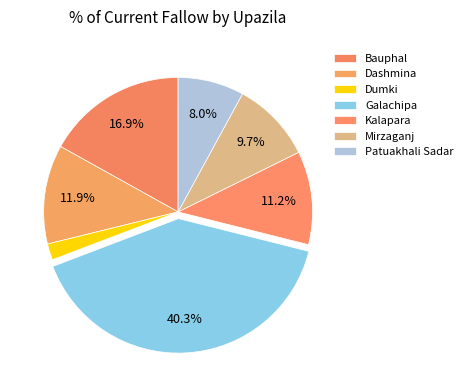

Does Patuakhali Sadar represent more than half of the total?

No